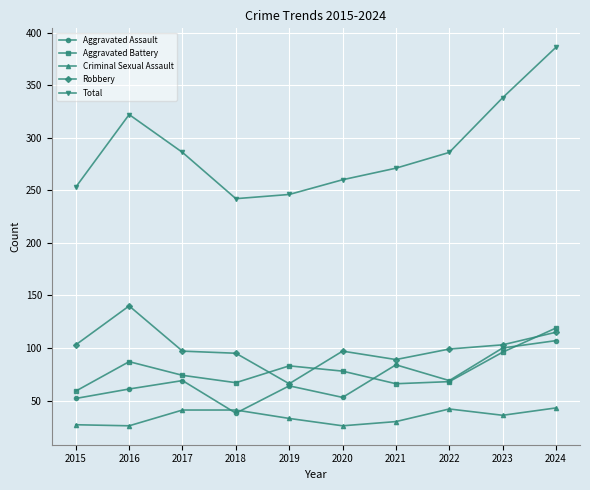

What are all the series names shown in the legend?

Aggravated Assault, Aggravated Battery, Criminal Sexual Assault, Robbery, Total